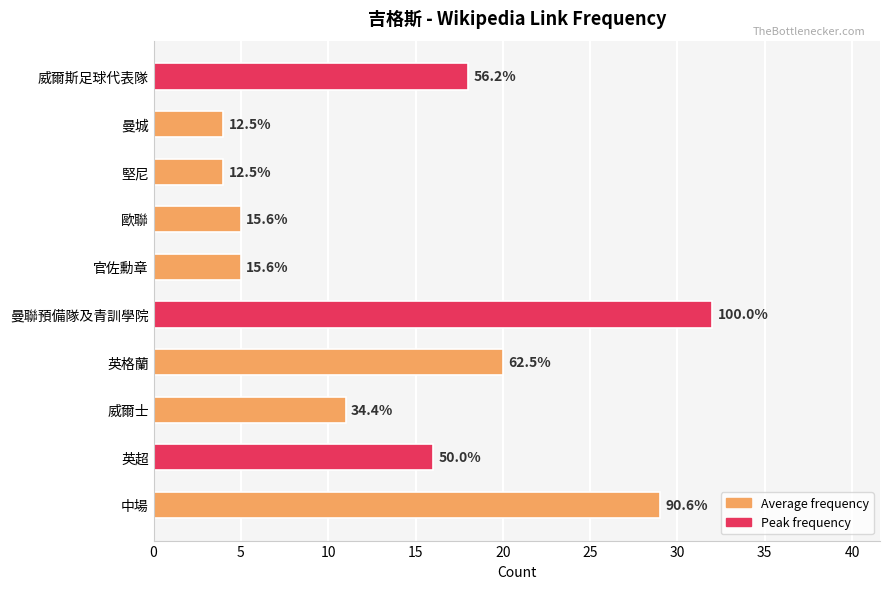

How many bars are there in total?

10